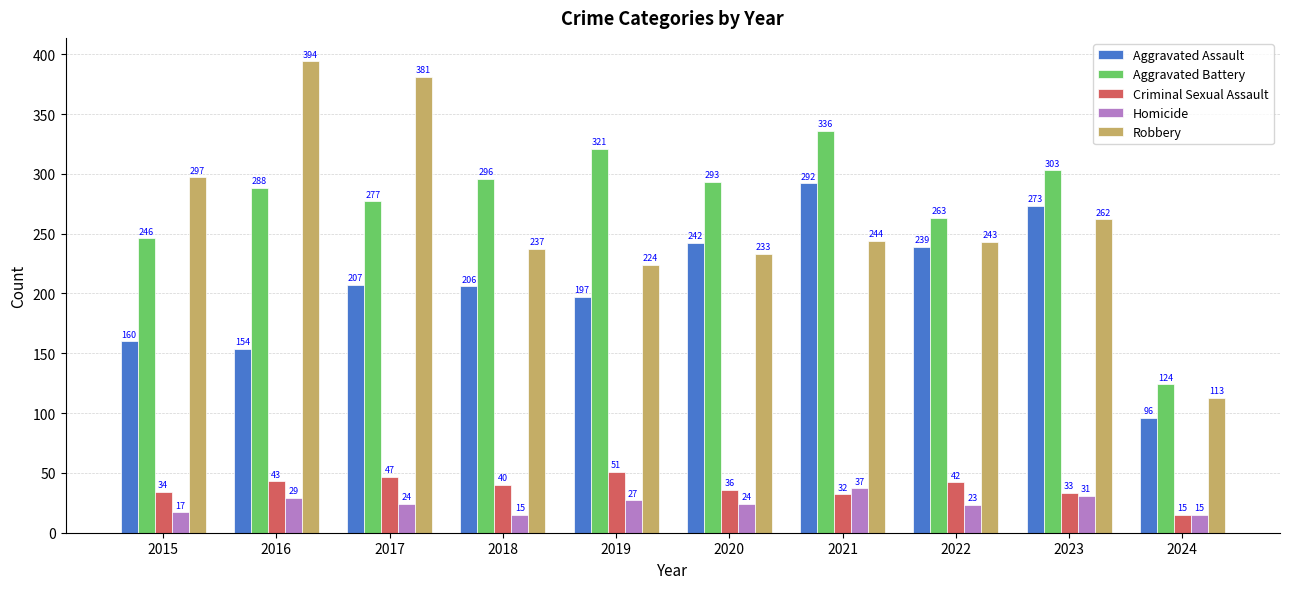

Rank the categories by Aggravated Battery value from highest to lowest.

2021, 2019, 2023, 2018, 2020, 2016, 2017, 2022, 2015, 2024